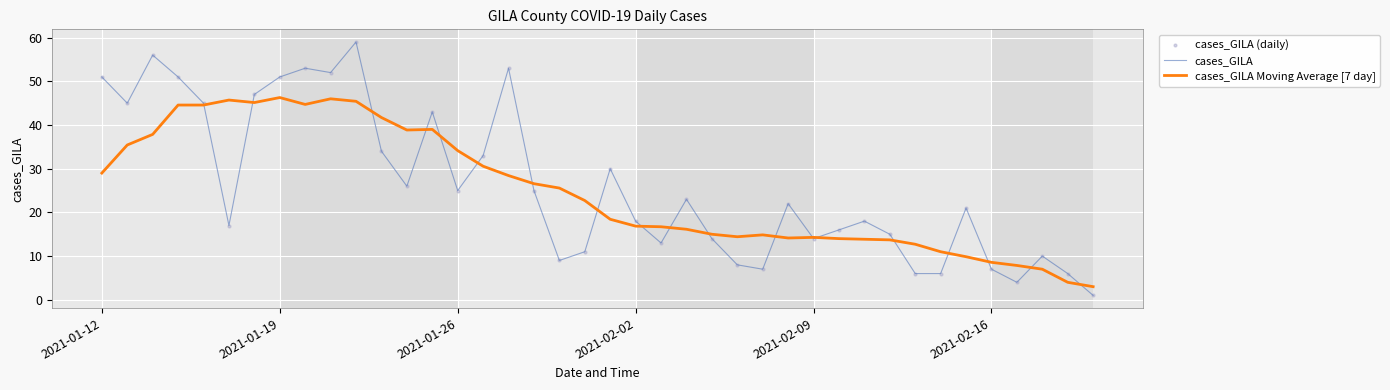

Which series has the largest total across all categories?

cases_GILA